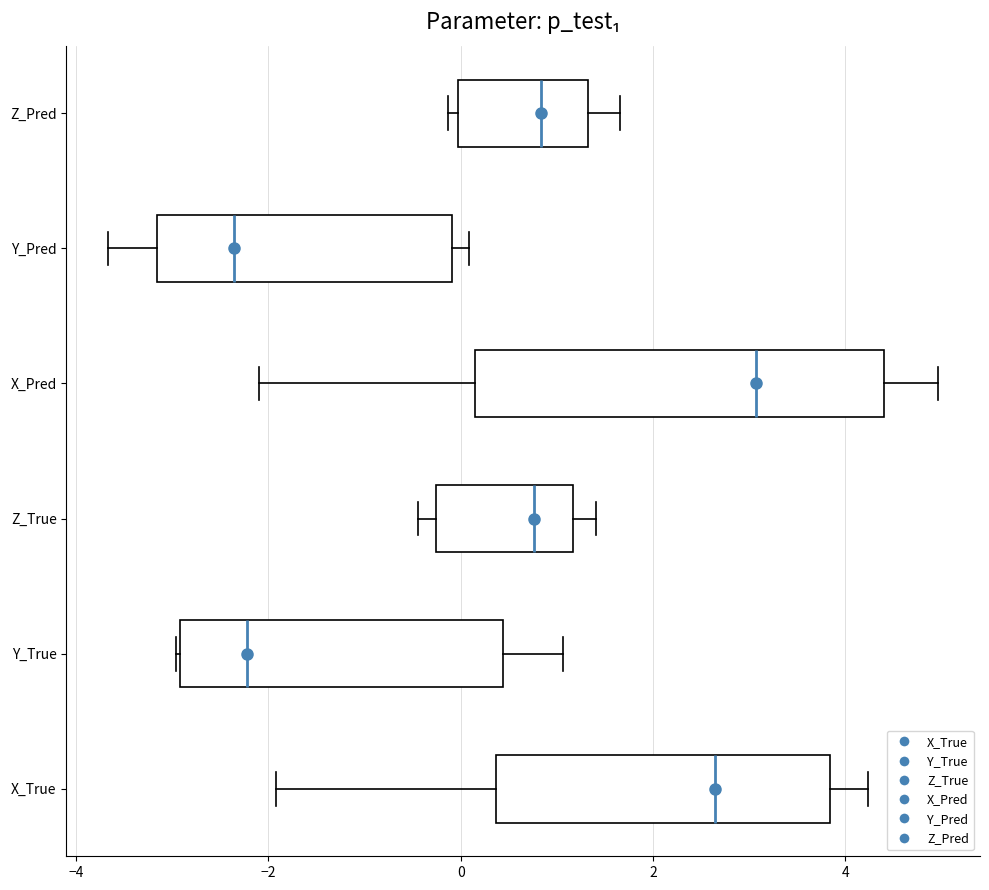

Which box is the widest, from its left edge to its right edge?

X_Pred